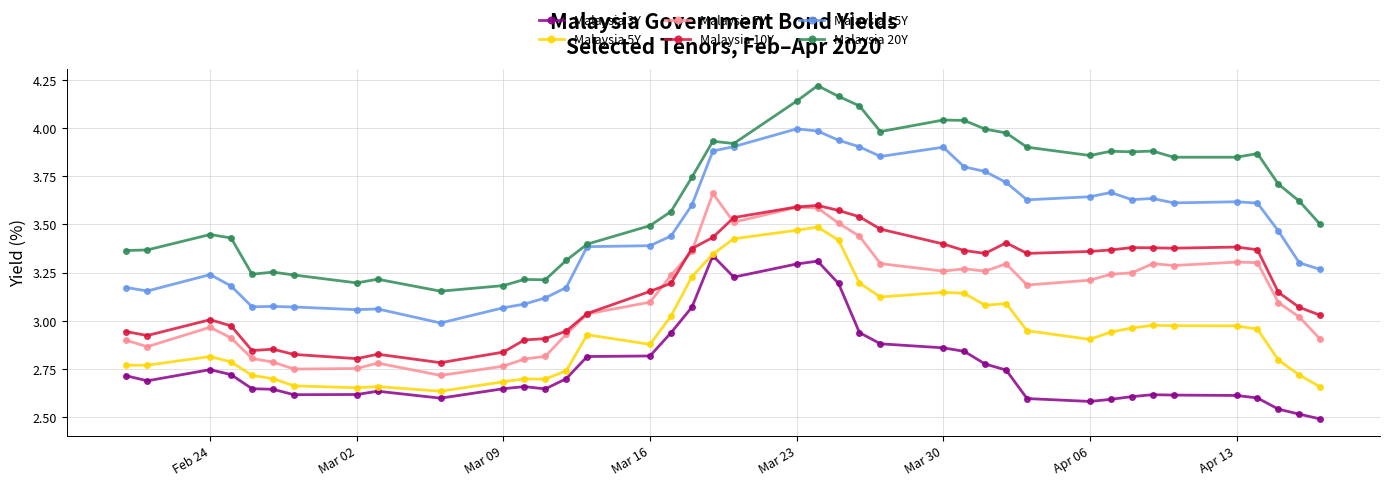

True or false: Malaysia 3Y has more than 2 points higher than both neighbors.

True